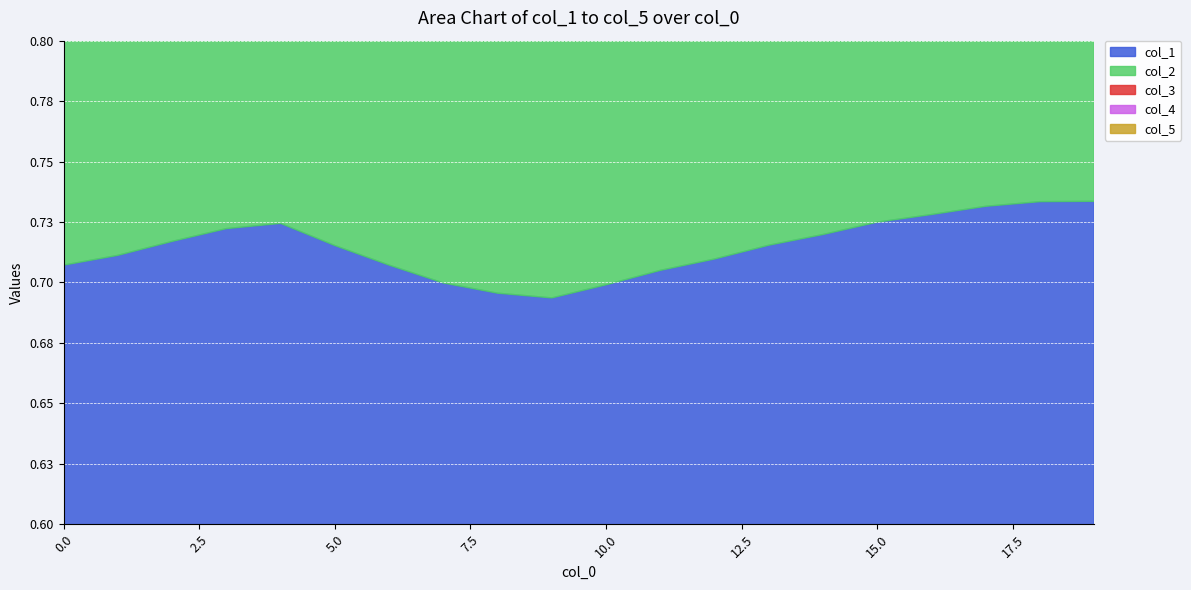

What are all the series names shown in the legend?

col_1, col_2, col_3, col_4, col_5